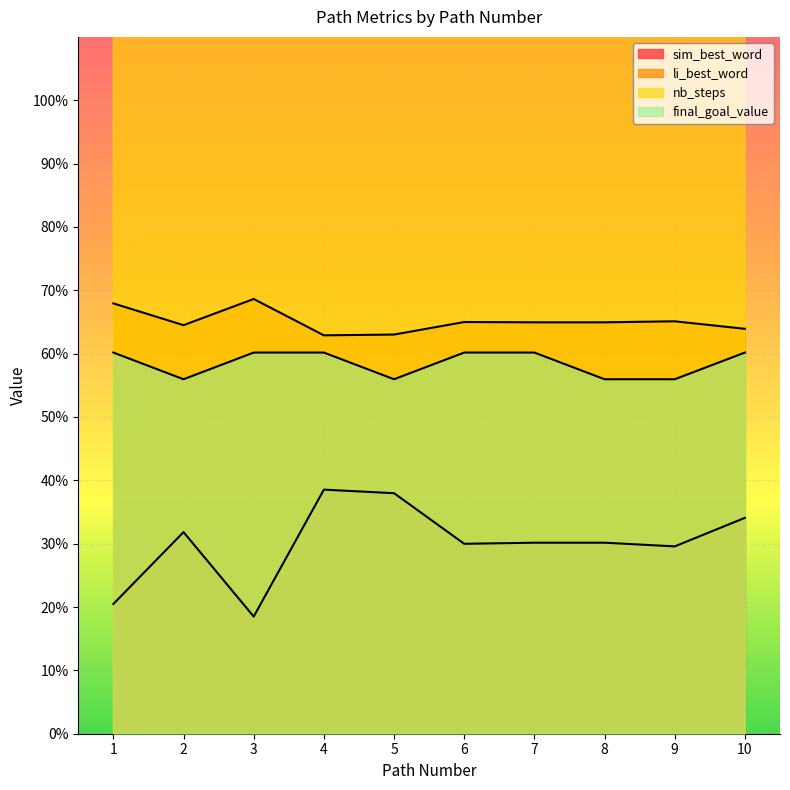

At which category is the sum across all series the highest?

5